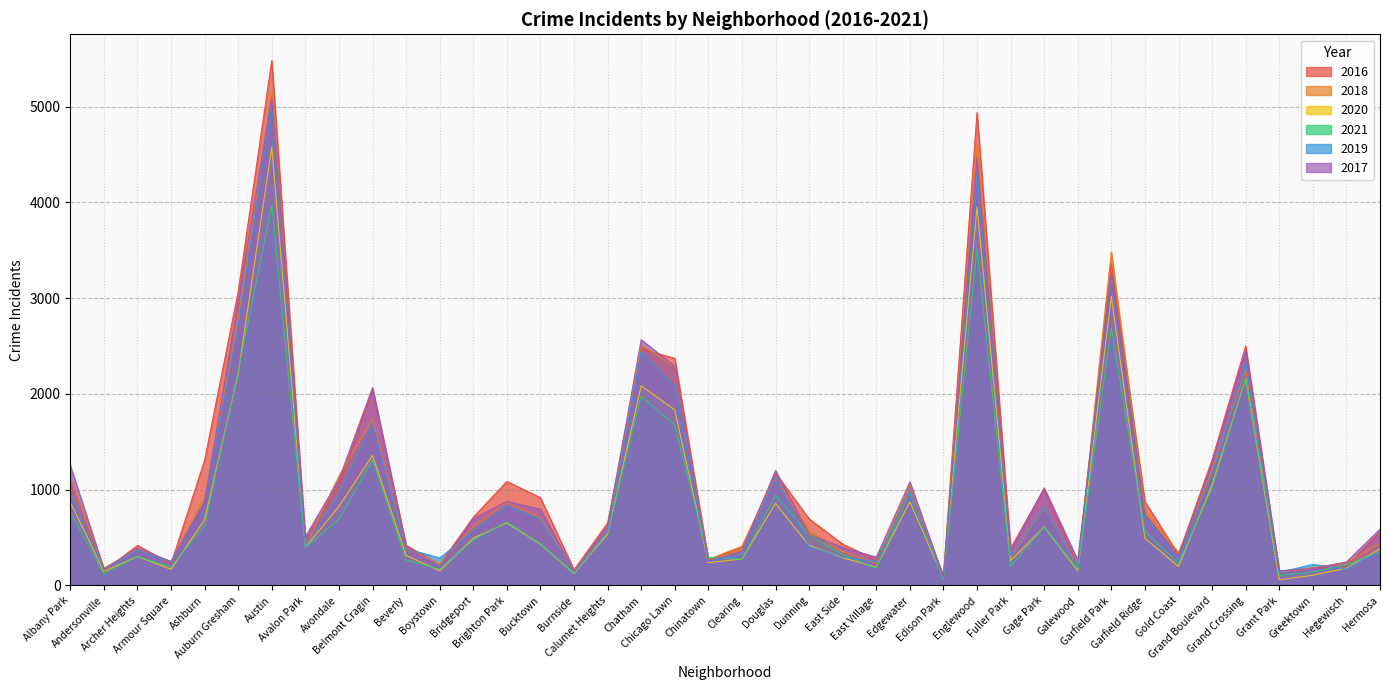

Reading left to right, transcribe all the data shown in this chart.

2017: Albany Park=1252	Andersonville=171	Archer Heights=391	Armour Square=251	Ashburn=872	Auburn Gresham=2973	Austin=5095	Avalon Park=509	Avondale=1107	Belmont Cragin=2066	Beverly=404	Boystown=188	Bridgeport=697	Brighton Park=878	Bucktown=795	Burnside=145	Calumet Heights=620	Chatham=2566	Chicago Lawn=2288	Chinatown=253	Clearing=360	Douglas=1200	Dunning=531	East Side=397	East Village=296	Edgewater=1082	Edison Park=87	Englewood=4472	Fuller Park=365	Gage Park=1019	Galewood=265	Garfield Park=3257	Garfield Ridge=742	Gold Coast=311	Grand Boulevard=1281	Grand Crossing=2456	Grant Park=154	Greektown=176	Hegewisch=246	Hermosa=588
2019: Albany Park=968	Andersonville=166	Archer Heights=368	Armour Square=249	Ashburn=872	Auburn Gresham=2701	Austin=5008	Avalon Park=405	Avondale=957	Belmont Cragin=1687	Beverly=385	Boystown=287	Bridgeport=568	Brighton Park=828	Bucktown=694	Burnside=142	Calumet Heights=561	Chatham=2441	Chicago Lawn=2076	Chinatown=253	Clearing=322	Douglas=1140	Dunning=407	East Side=298	East Village=248	Edgewater=972	Edison Park=77	Englewood=4310	Fuller Park=308	Gage Park=825	Galewood=189	Garfield Park=3226	Garfield Ridge=728	Gold Coast=261	Grand Boulevard=1153	Grand Crossing=2328	Grant Park=138	Greektown=220	Hegewisch=171	Hermosa=365
2021: Albany Park=767	Andersonville=123	Archer Heights=303	Armour Square=193	Ashburn=629	Auburn Gresham=2237	Austin=3971	Avalon Park=395	Avondale=692	Belmont Cragin=1312	Beverly=264	Boystown=173	Bridgeport=474	Brighton Park=664	Bucktown=435	Burnside=130	Calumet Heights=559	Chatham=1973	Chicago Lawn=1675	Chinatown=293	Clearing=274	Douglas=943	Dunning=530	East Side=325	East Village=180	Edgewater=970	Edison Park=62	Englewood=3518	Fuller Park=200	Gage Park=613	Galewood=170	Garfield Park=2688	Garfield Ridge=565	Gold Coast=233	Grand Boulevard=1015	Grand Crossing=2160	Grant Park=104	Greektown=140	Hegewisch=217	Hermosa=350
2020: Albany Park=870	Andersonville=147	Archer Heights=303	Armour Square=169	Ashburn=686	Auburn Gresham=2213	Austin=4578	Avalon Park=400	Avondale=826	Belmont Cragin=1357	Beverly=315	Boystown=153	Bridgeport=493	Brighton Park=654	Bucktown=431	Burnside=126	Calumet Heights=538	Chatham=2084	Chicago Lawn=1834	Chinatown=239	Clearing=276	Douglas=857	Dunning=419	East Side=290	East Village=191	Edgewater=873	Edison Park=75	Englewood=3952	Fuller Park=259	Gage Park=612	Galewood=154	Garfield Park=3018	Garfield Ridge=493	Gold Coast=198	Grand Boulevard=1052	Grand Crossing=2158	Grant Park=60	Greektown=107	Hegewisch=181	Hermosa=382
2018: Albany Park=1117	Andersonville=183	Archer Heights=374	Armour Square=248	Ashburn=924	Auburn Gresham=2787	Austin=5162	Avalon Park=401	Avondale=1142	Belmont Cragin=1736	Beverly=386	Boystown=224	Bridgeport=616	Brighton Park=869	Bucktown=704	Burnside=160	Calumet Heights=554	Chatham=2513	Chicago Lawn=2281	Chinatown=273	Clearing=409	Douglas=1131	Dunning=571	East Side=354	East Village=230	Edgewater=1064	Edison Park=75	Englewood=4607	Fuller Park=289	Gage Park=816	Galewood=201	Garfield Park=3485	Garfield Ridge=790	Gold Coast=342	Grand Boulevard=1205	Grand Crossing=2250	Grant Park=141	Greektown=185	Hegewisch=240	Hermosa=442
2016: Albany Park=1110	Andersonville=151	Archer Heights=419	Armour Square=227	Ashburn=1308	Auburn Gresham=3071	Austin=5481	Avalon Park=475	Avondale=1046	Belmont Cragin=2053	Beverly=421	Boystown=219	Bridgeport=713	Brighton Park=1086	Bucktown=917	Burnside=164	Calumet Heights=653	Chatham=2468	Chicago Lawn=2372	Chinatown=262	Clearing=401	Douglas=1173	Dunning=696	East Side=432	East Village=267	Edgewater=965	Edison Park=103	Englewood=4939	Fuller Park=389	Gage Park=1008	Galewood=205	Garfield Park=3361	Garfield Ridge=876	Gold Coast=323	Grand Boulevard=1313	Grand Crossing=2500	Grant Park=146	Greektown=180	Hegewisch=204	Hermosa=559